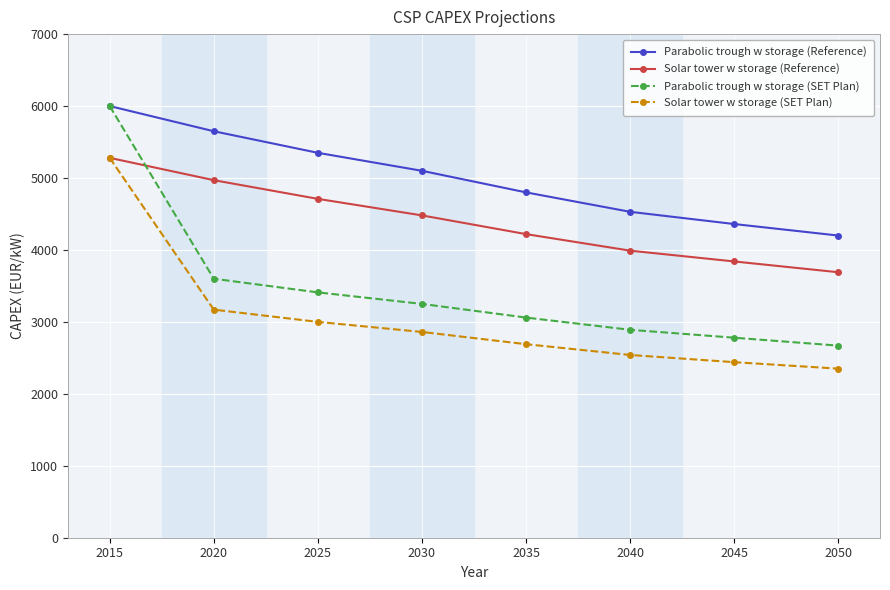

Which series has the largest total across all categories?

Parabolic trough w storage (Reference)